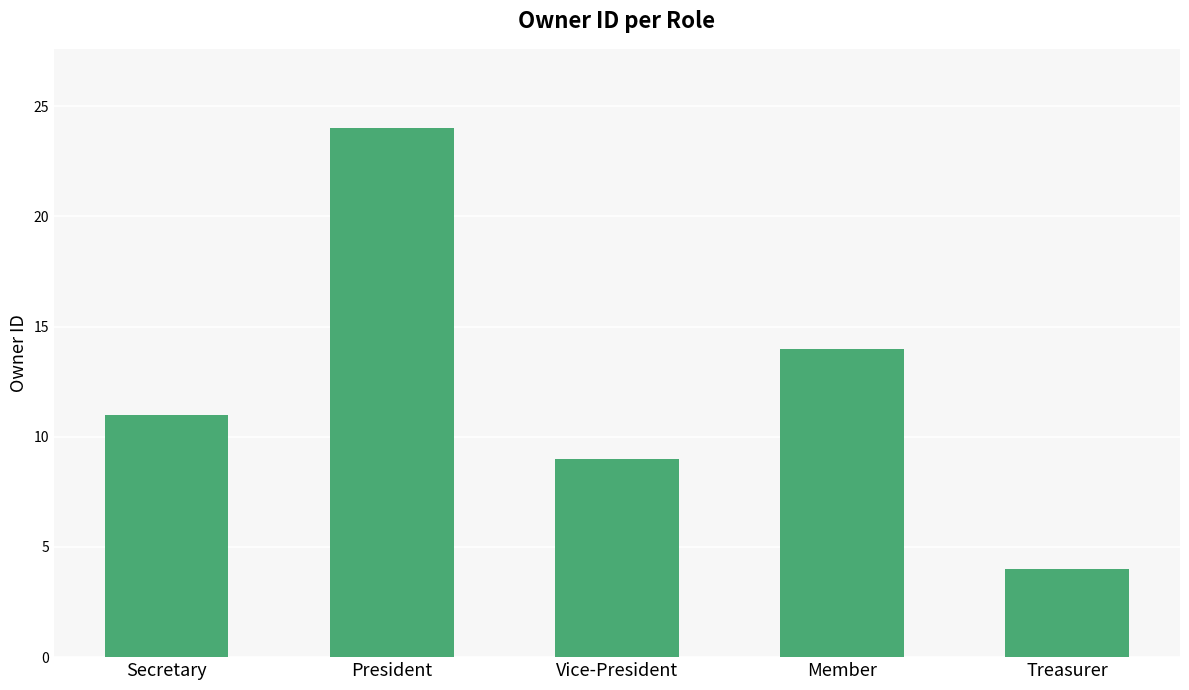

Does the chart contain stacked bars?

No